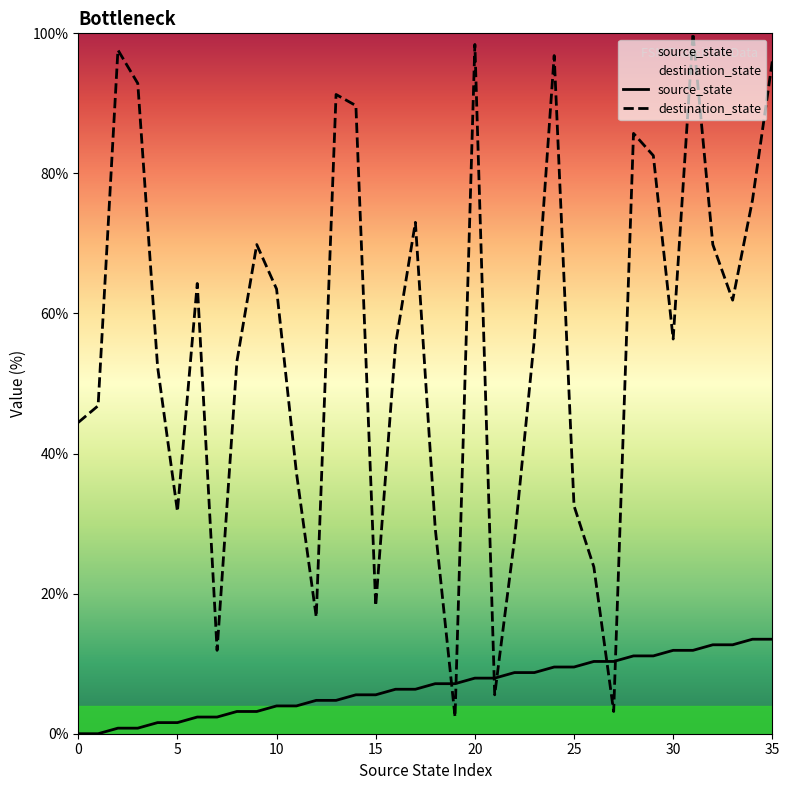

The value of destination_state at 28 is 133.1. True or false?

False